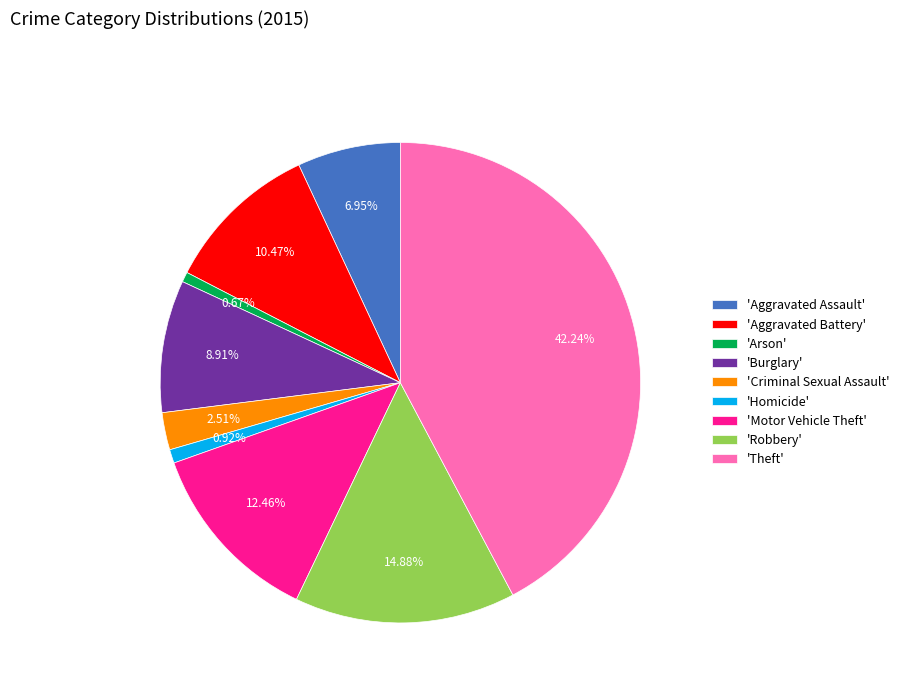

Which has a higher value, 'Theft' or 'Robbery'?

'Theft'